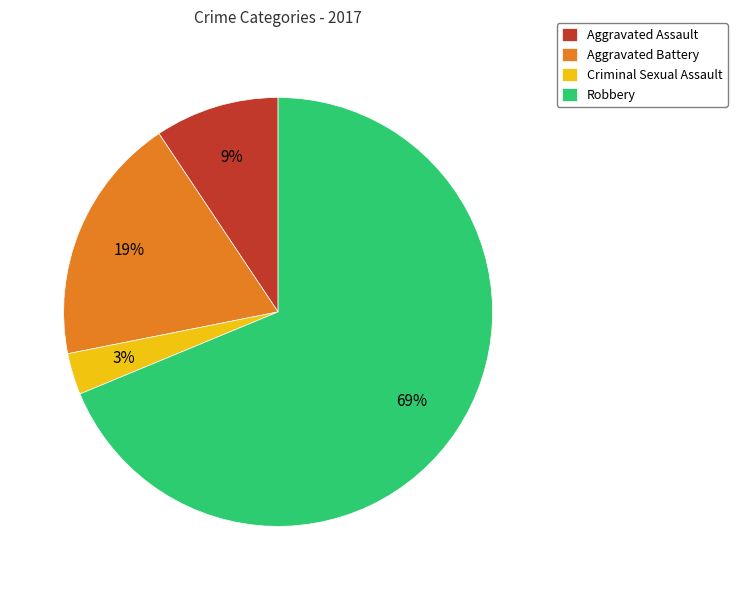

Which slice is the largest?

Robbery